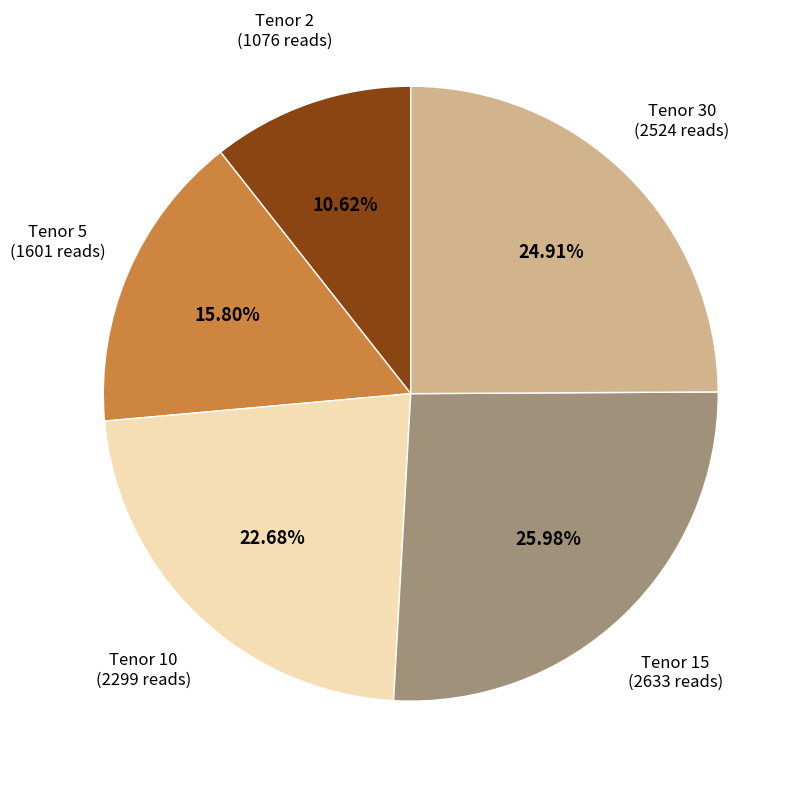

To the nearest percent, what is the difference between the largest and smallest slice percentages?

15%